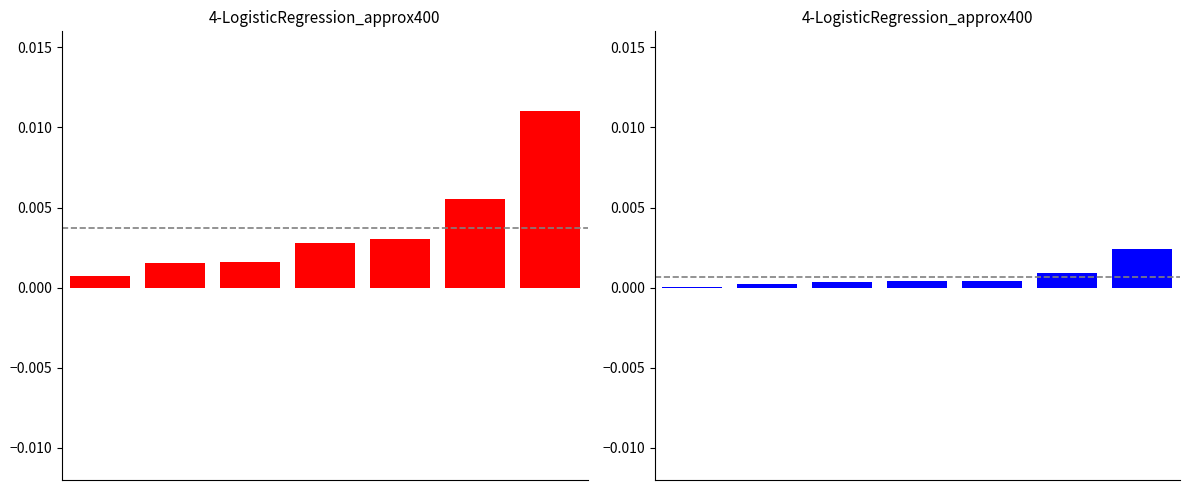

How many distinct data groups are displayed?

2